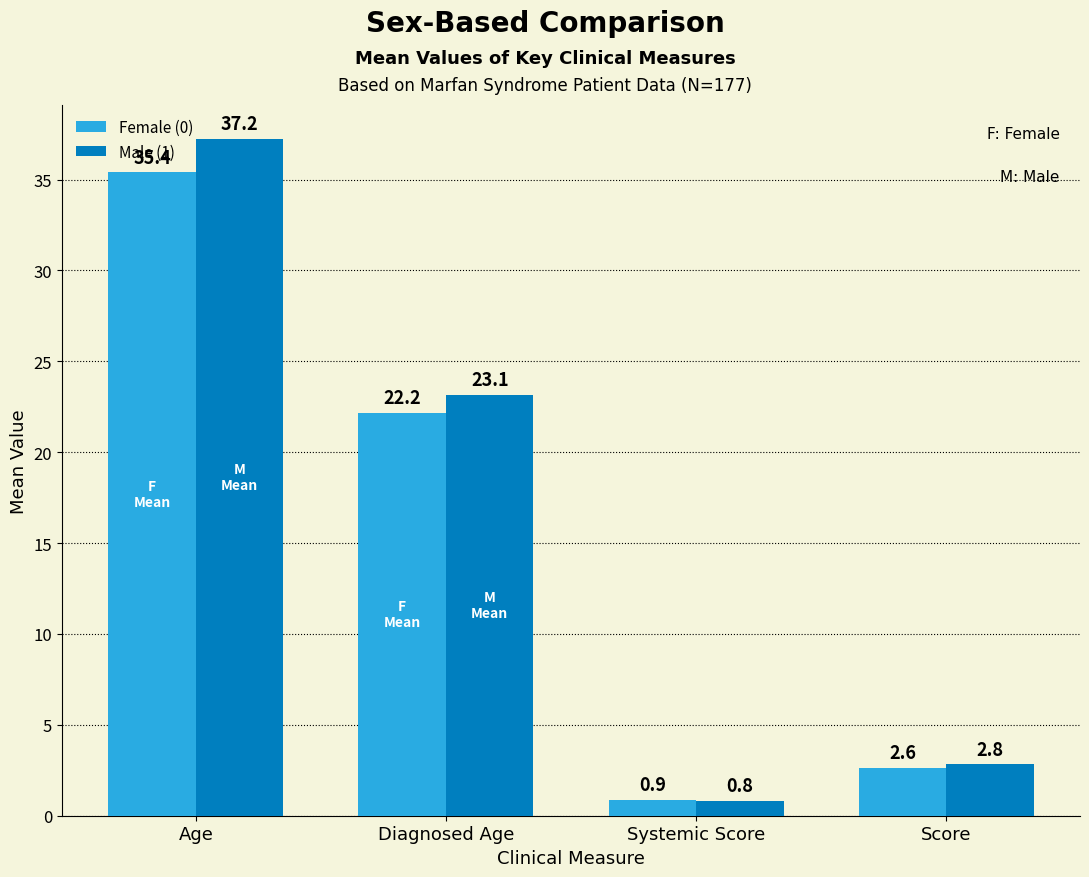

Which series has the largest range (max minus min)?

Male (1)